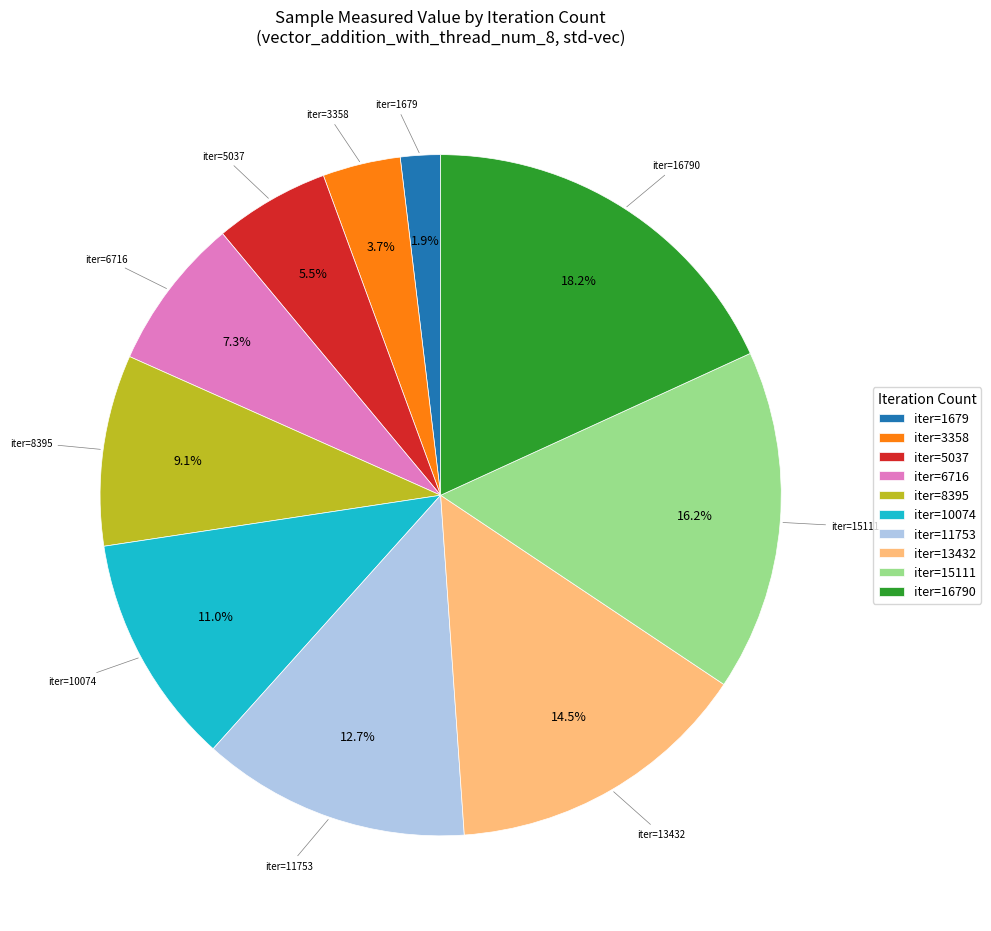

Which category has the biggest portion of the pie?

iter=16790